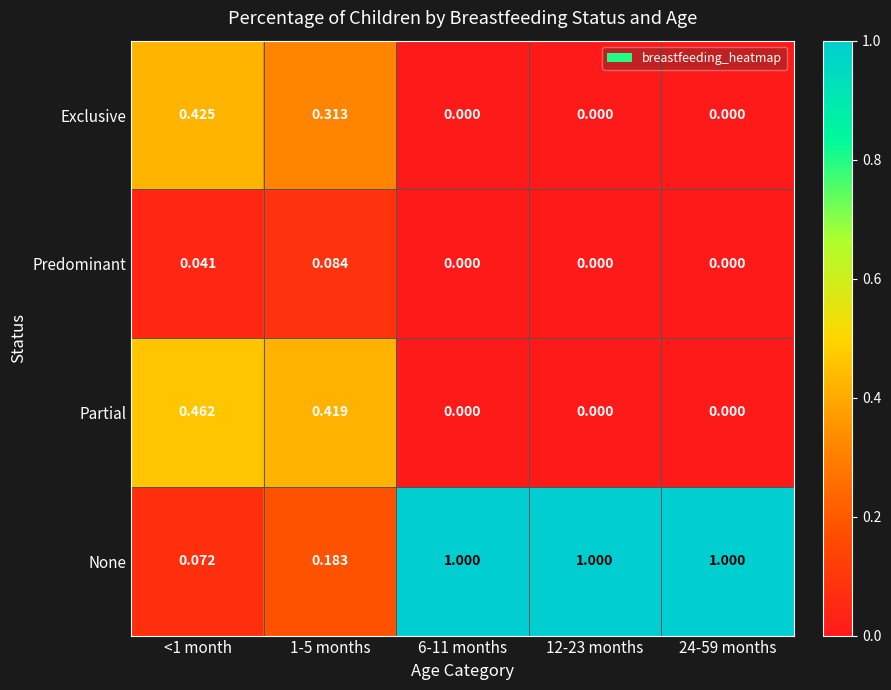

Is the value of None at <1 month greater than the value of Predominant at 1-5 months?

No